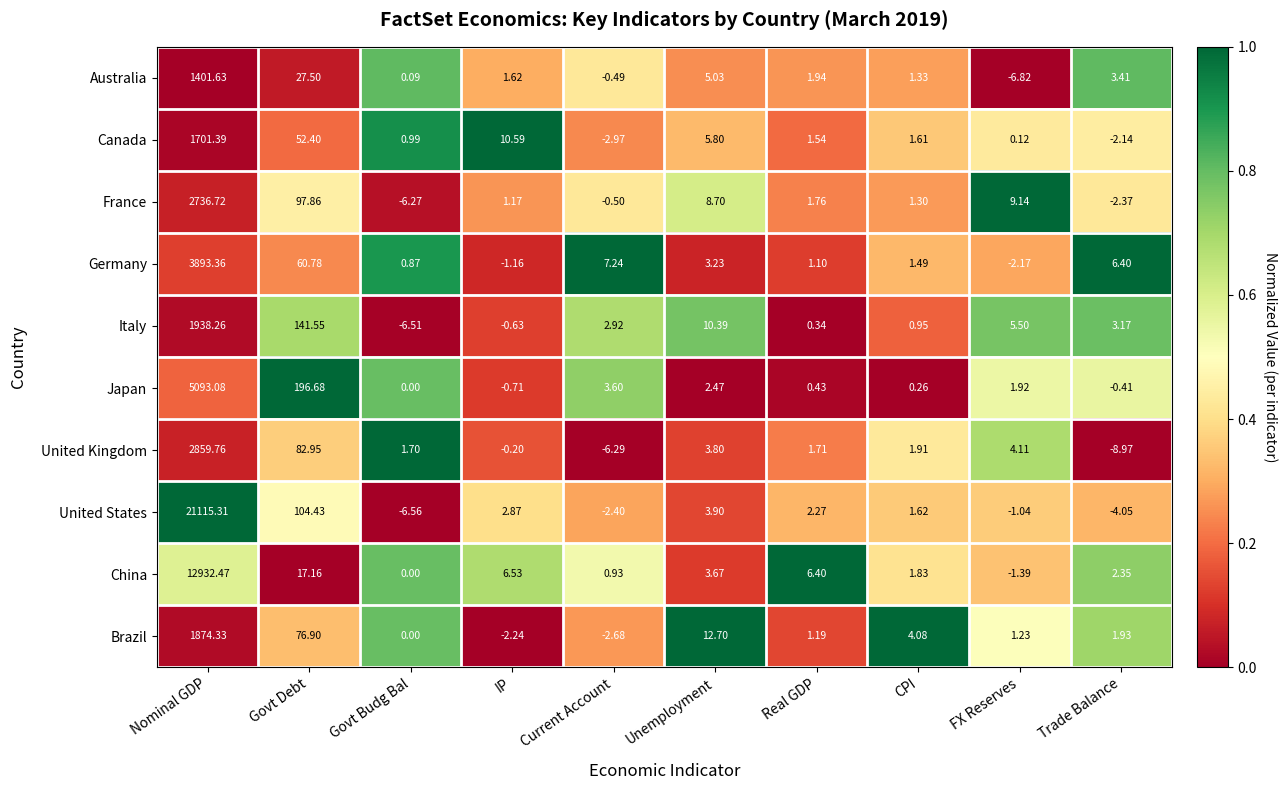

Between CPI and Trade Balance, which series saw the biggest shift?

United Kingdom